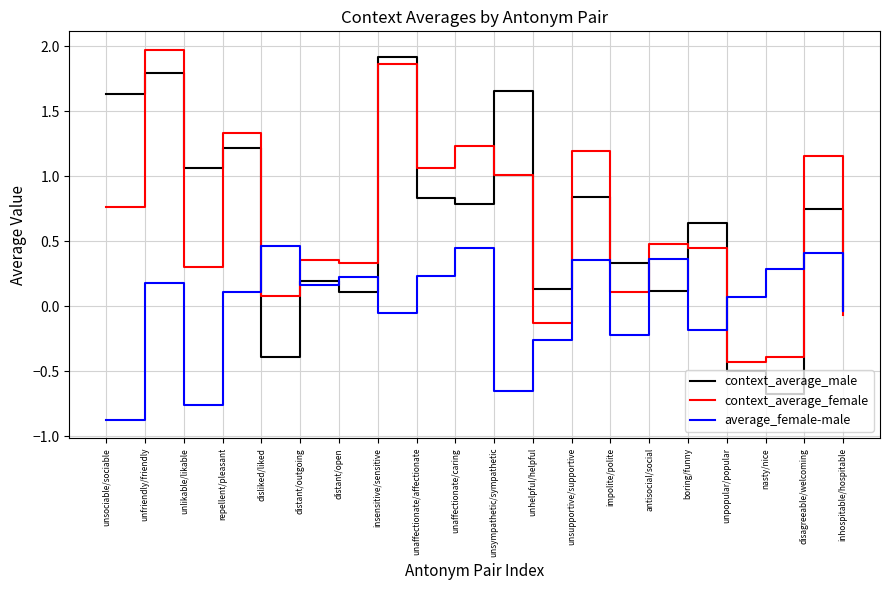

How many negative values does the context_average_female series have?

4